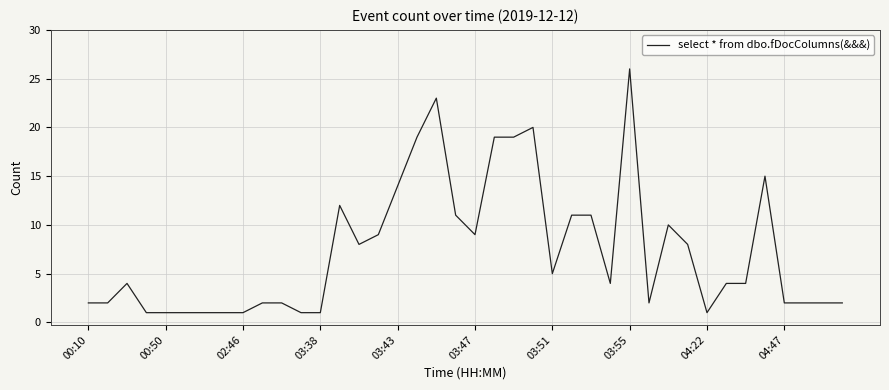

How many distinct data groups are displayed?

1